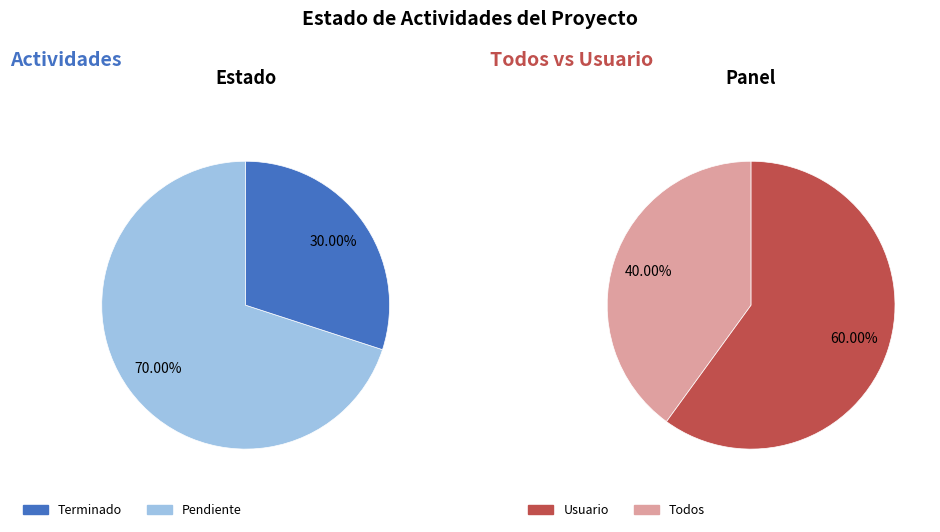

To the nearest percent, what portion does Terminado represent?

30%